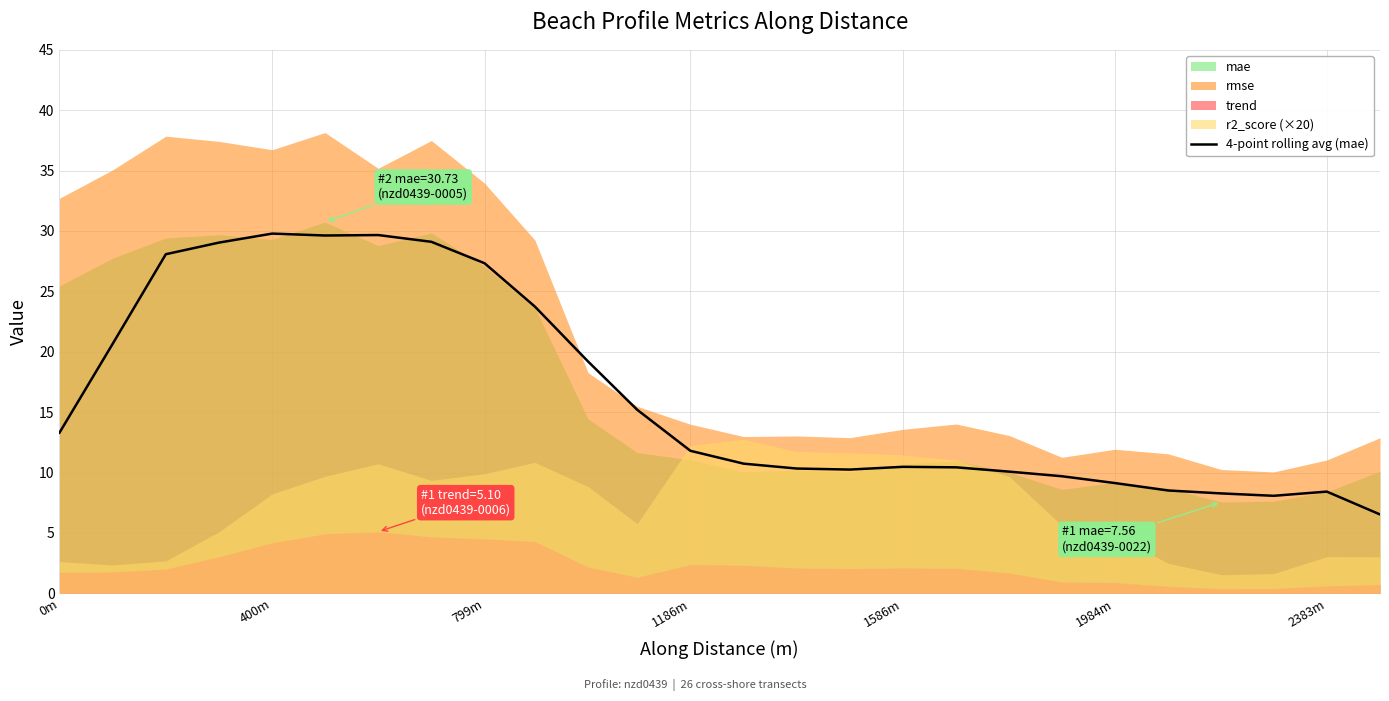

The value of 4-point rolling avg (mae) at 1984m is 9.1. True or false?

True